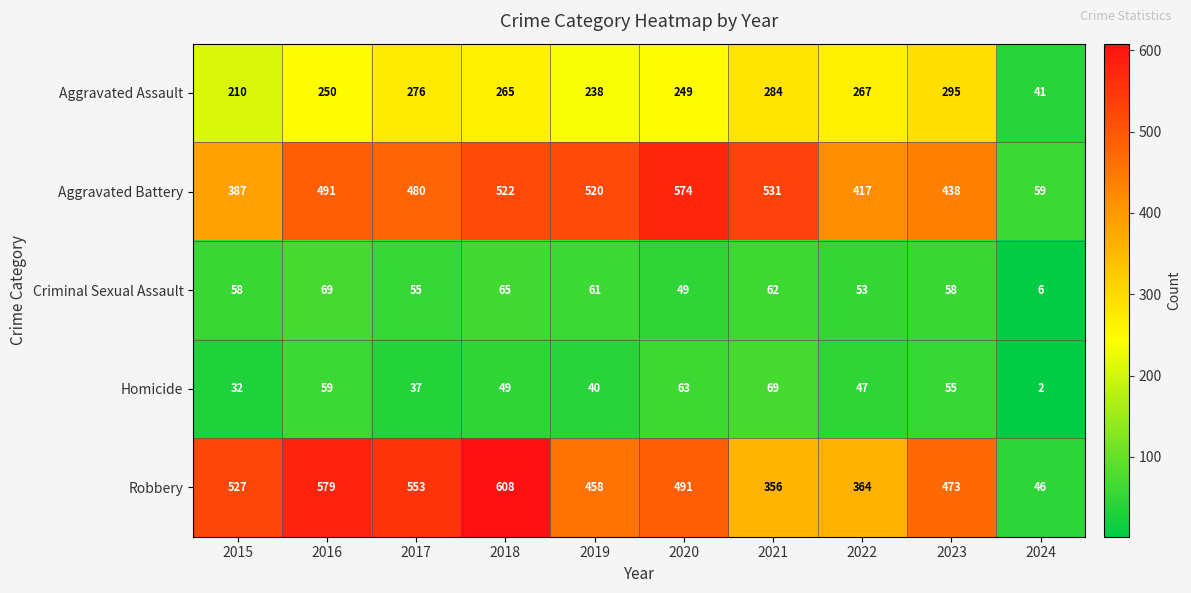

What is the average value of the Robbery series?

446